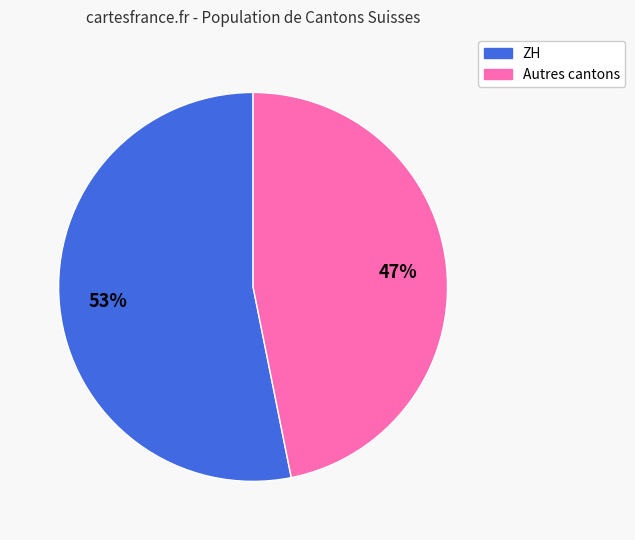

Count the number of slices in the pie.

2